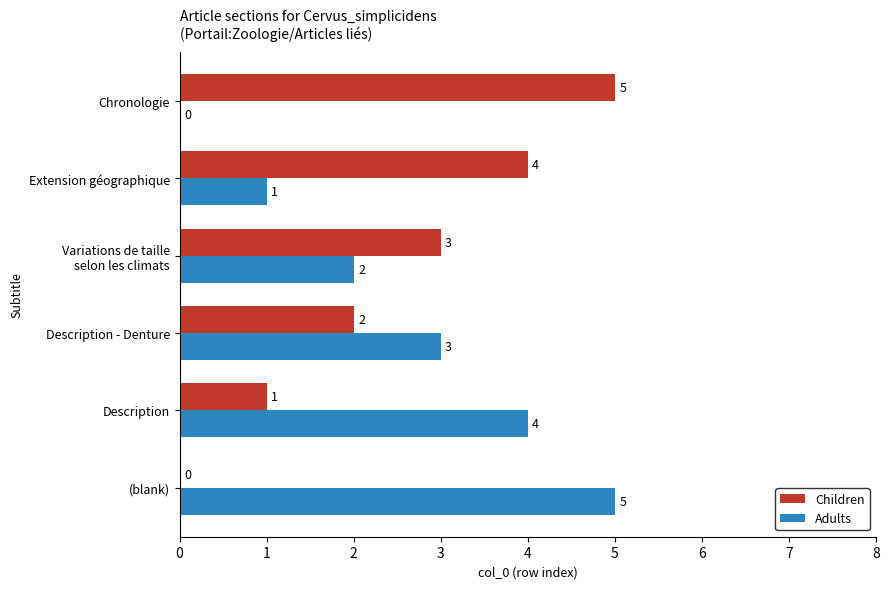

What is the maximum value shown in the chart?

5